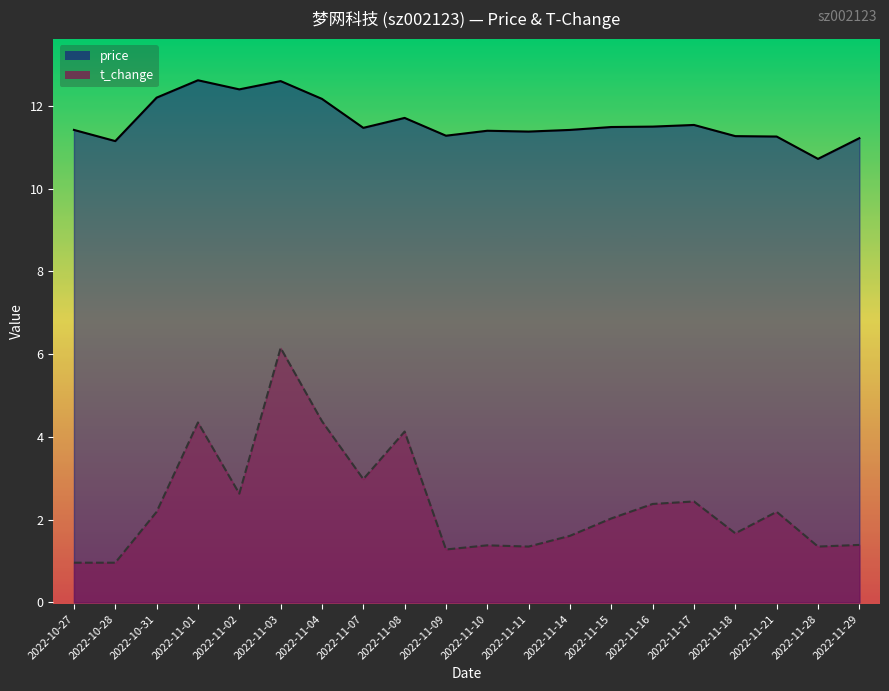

How many interior local peaks does the t_change series have?

6